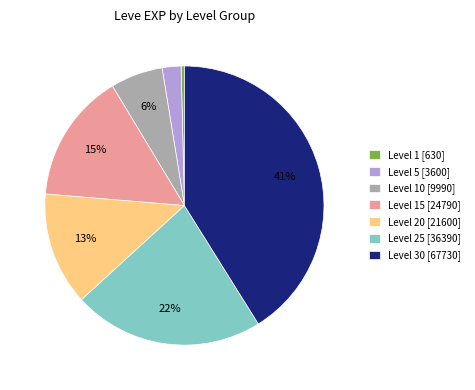

To the nearest percent, what percentage of the pie is Level 5 [3600]?

2%